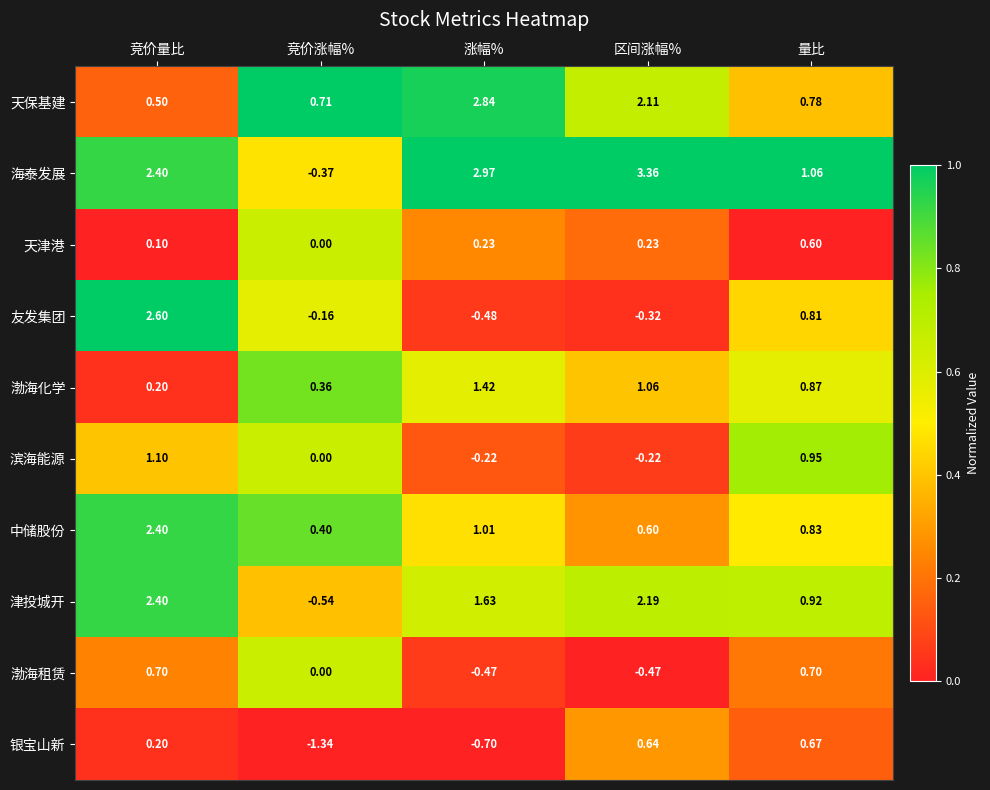

How many data points in 海泰发展 are less than 2?

2